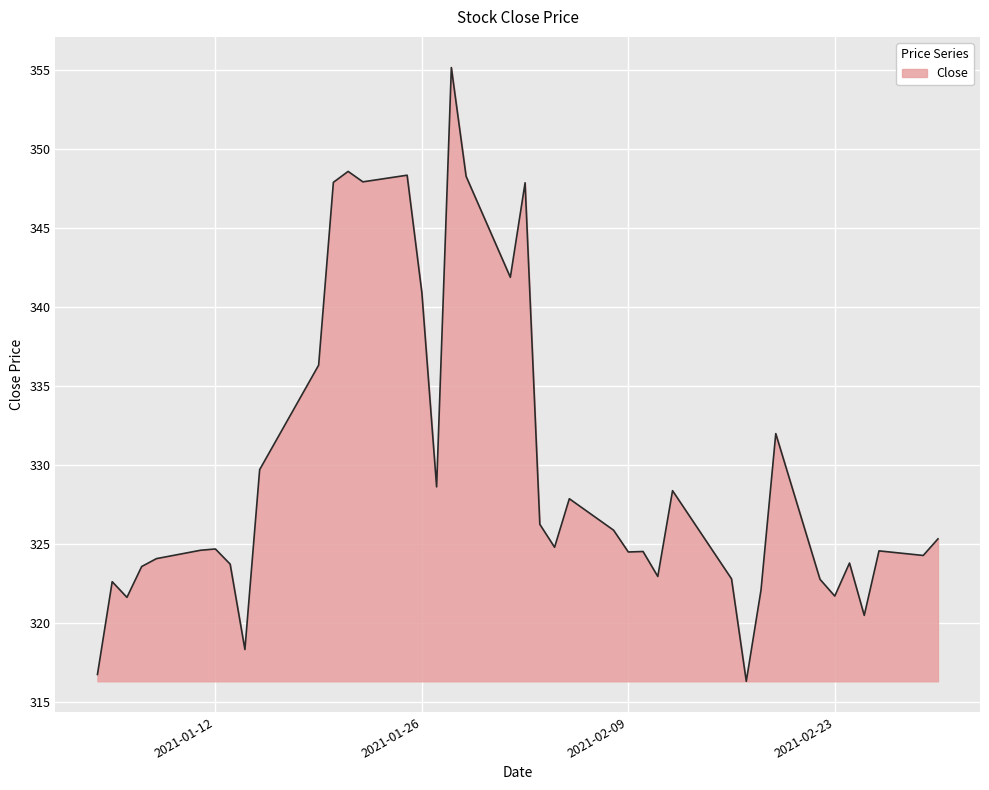

What is the greatest value displayed?

355.1